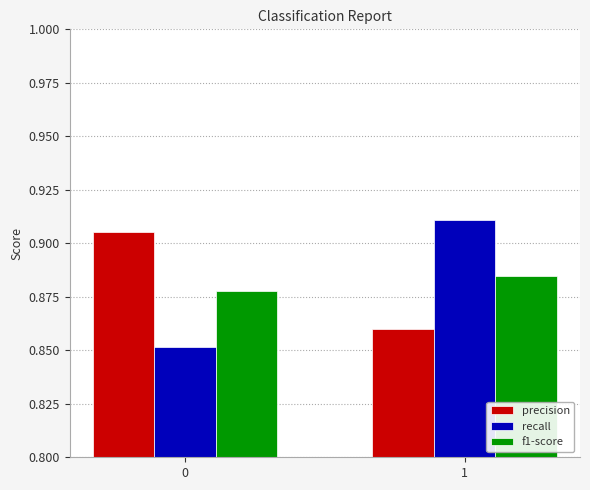

True or false: f1-score has a value of 1.3 at 0.

False